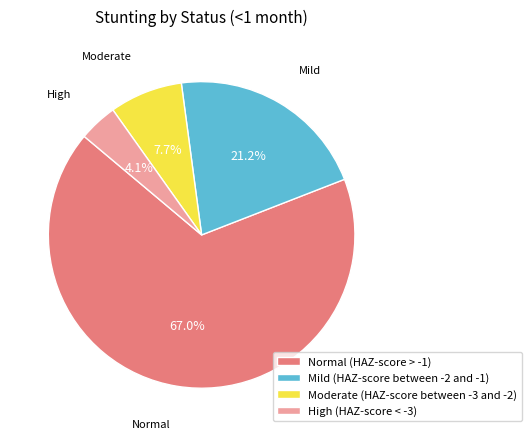

True or false: Normal (HAZ-score > -1) accounts for 78% of the total.

False